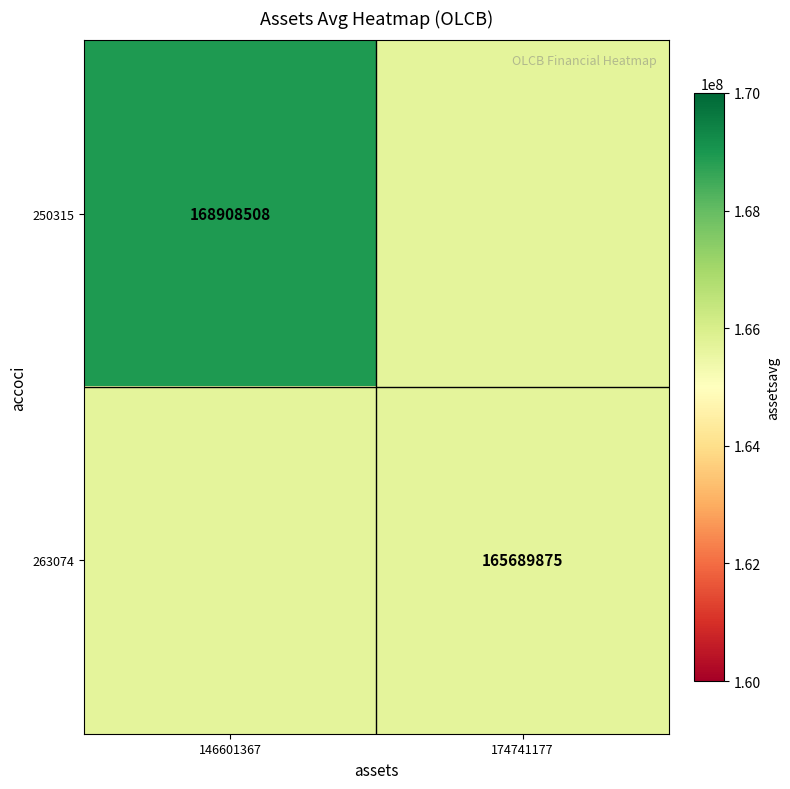

True or false: 263074 has a value of 258486205 at 174741177.

False